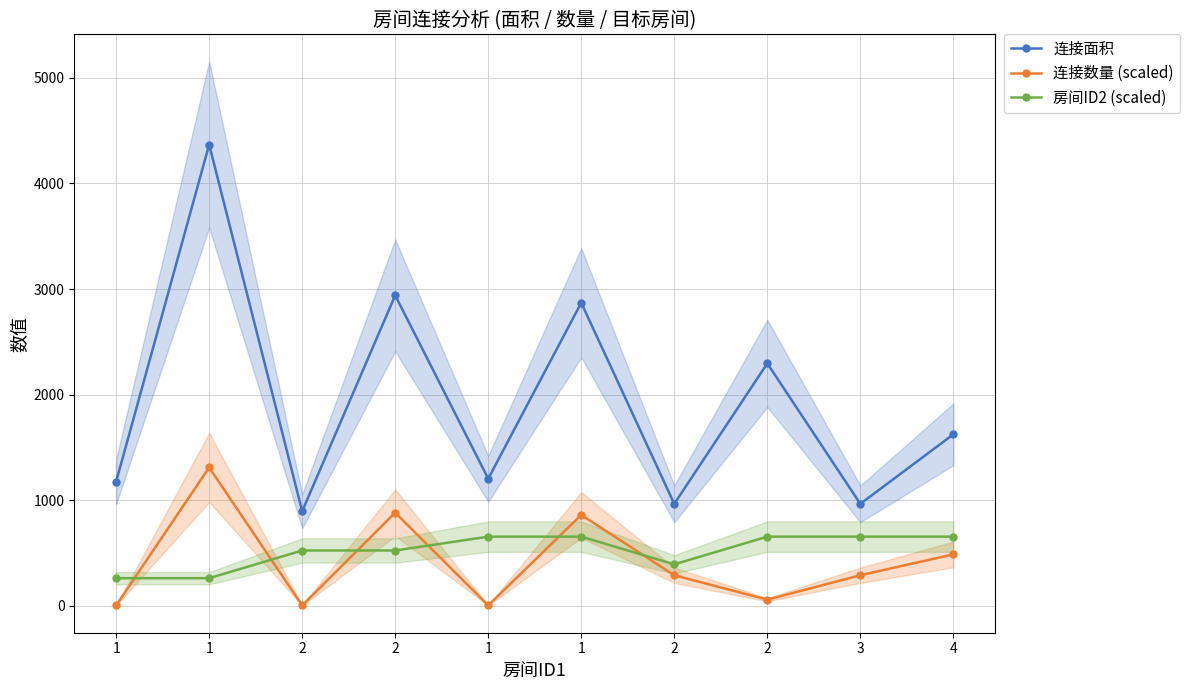

True or false: 连接数量 (scaled) has more than 2 interior local peaks.

True